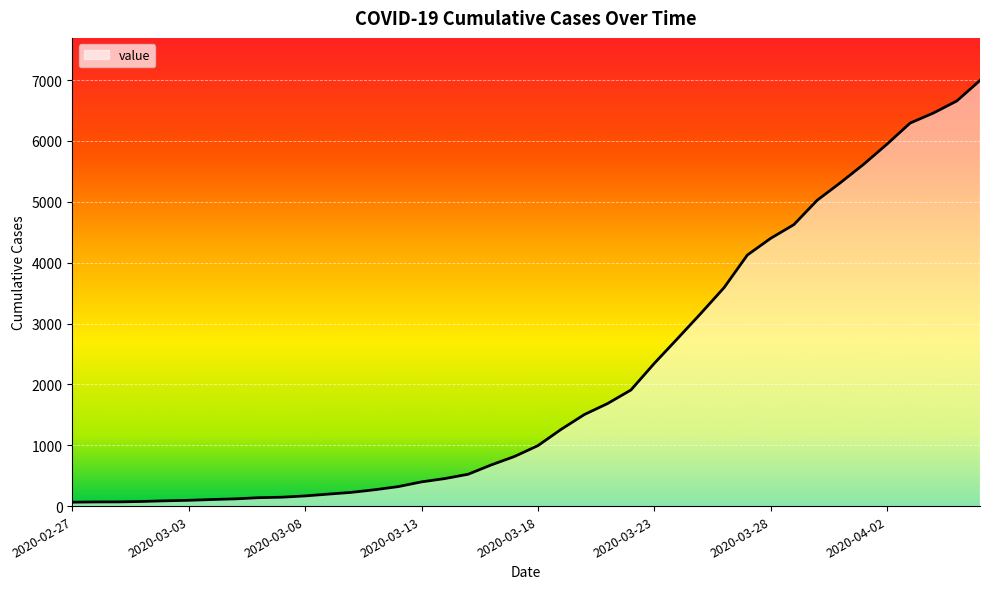

What is the maximum value shown in the chart?

6995